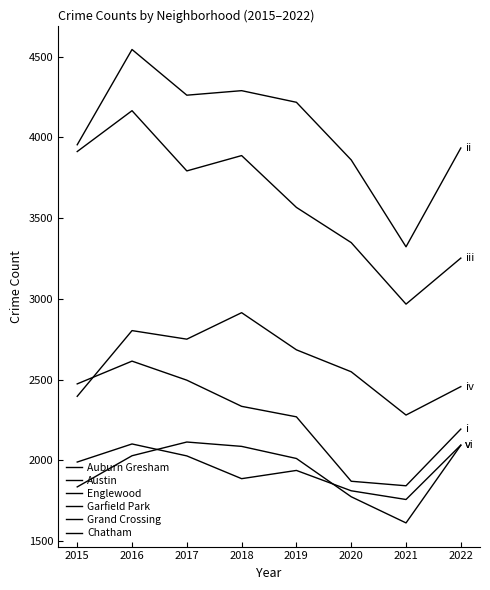

Does the chart display data point markers on the line(s)?

No